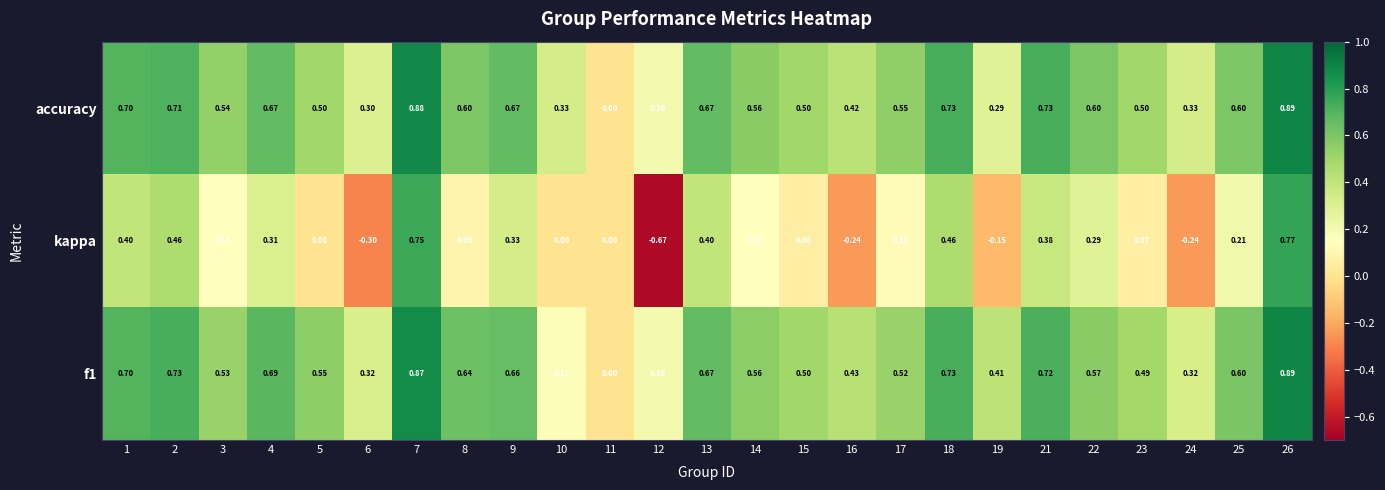

Which series has the widest spread of values?

kappa